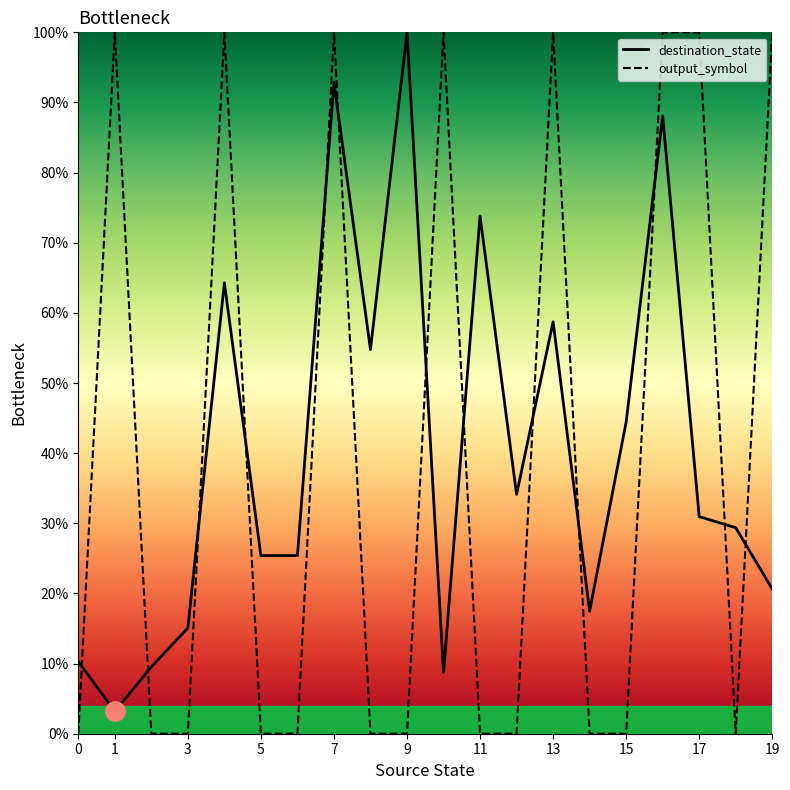

What is the highest value of the destination_state series?

100.0